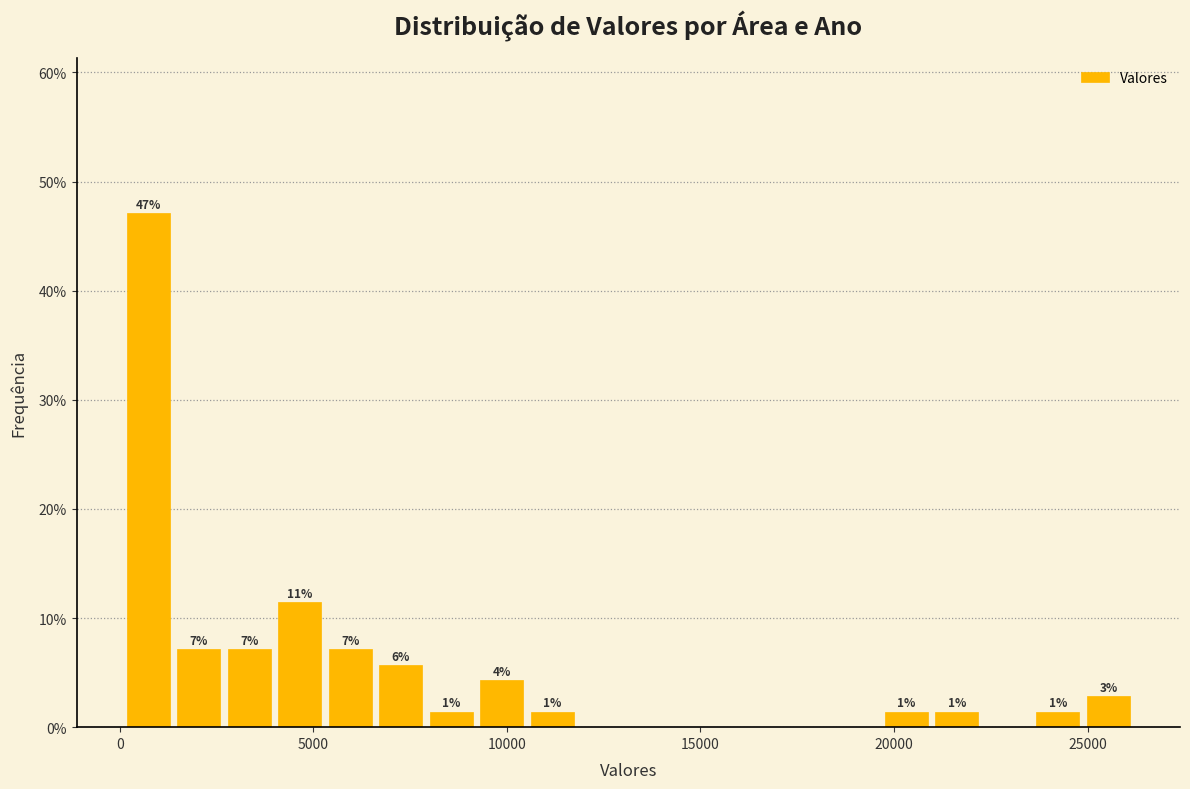

Read against the x-axis, roughly where is the centre of the tallest bar?

500